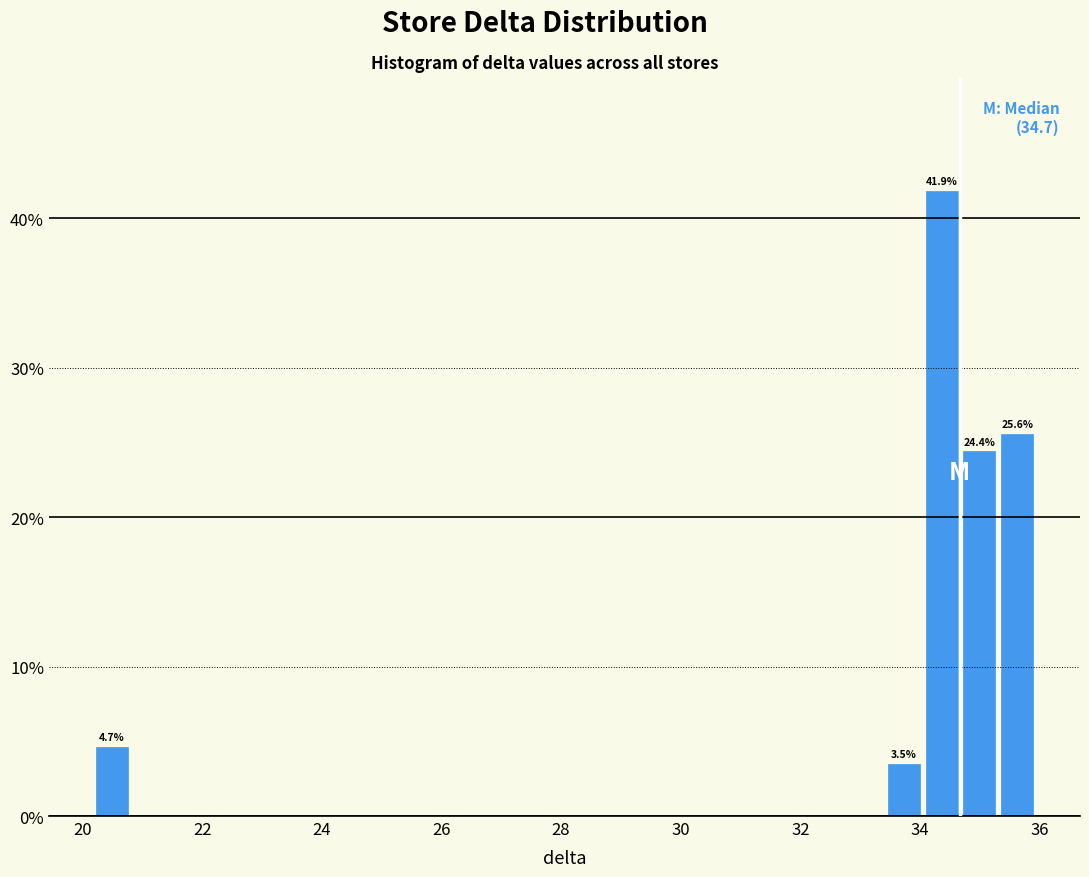

Read against the x-axis, roughly where is the centre of the tallest bar?

34.4